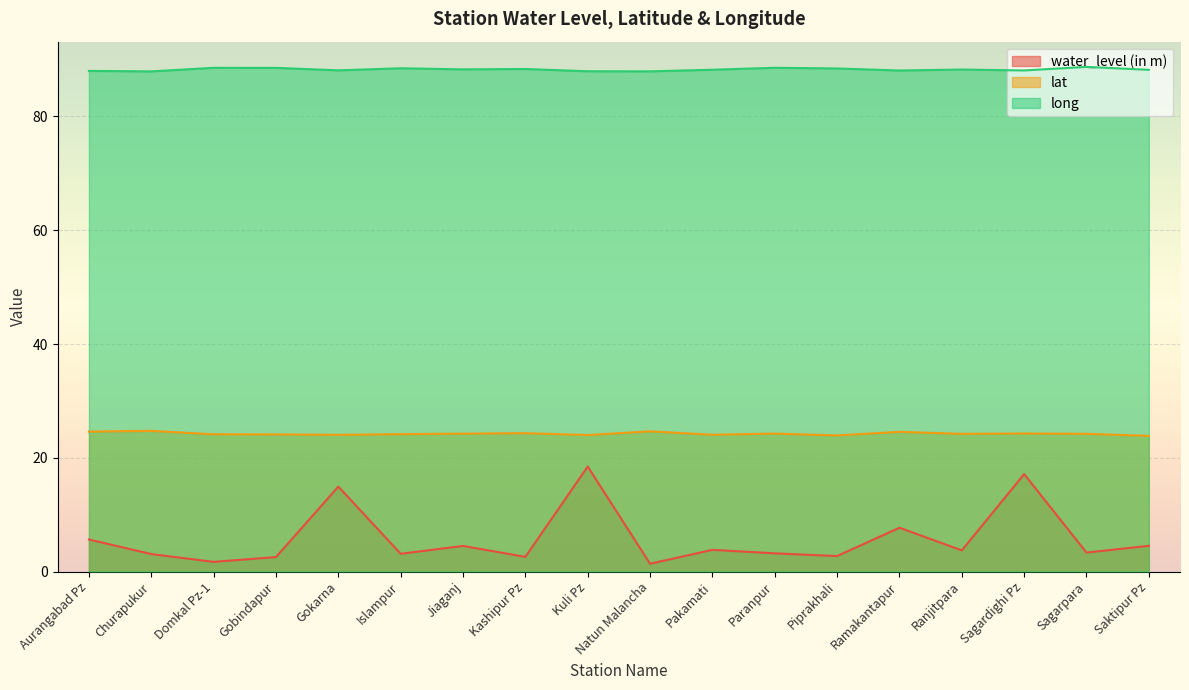

What are all the series names shown in the legend?

water_level (in m), lat, long